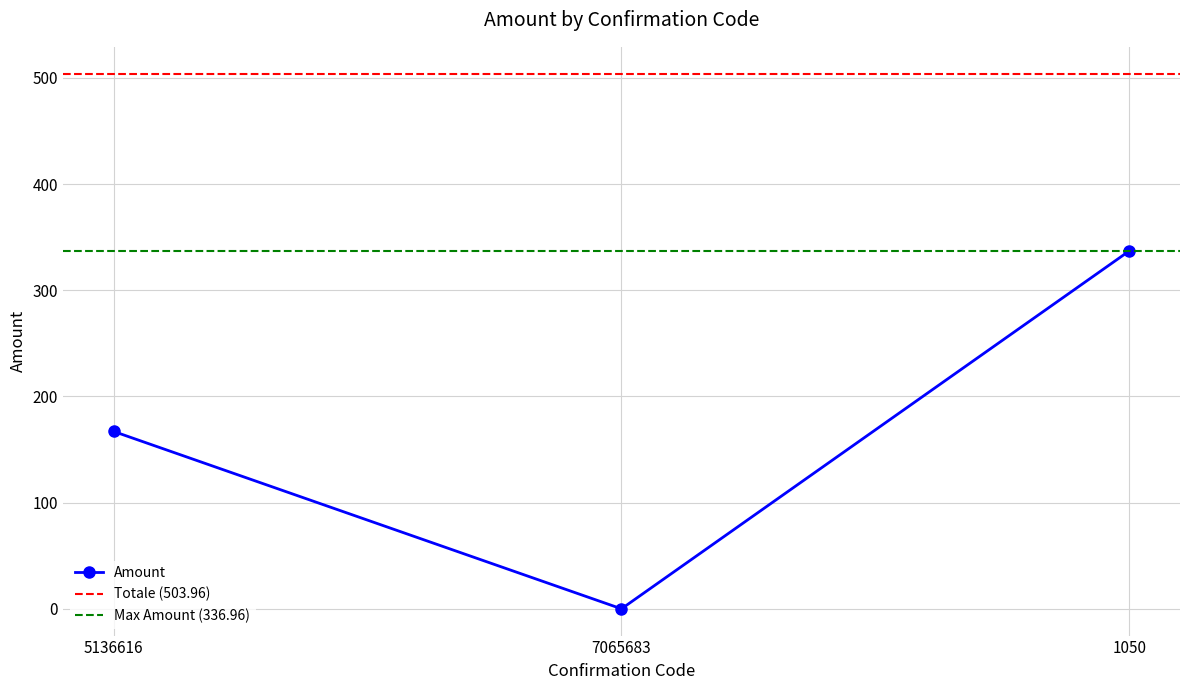

Reading right to left, extract all data points from this chart.

1050=337.0	7065683=0.0	5136616=167.0